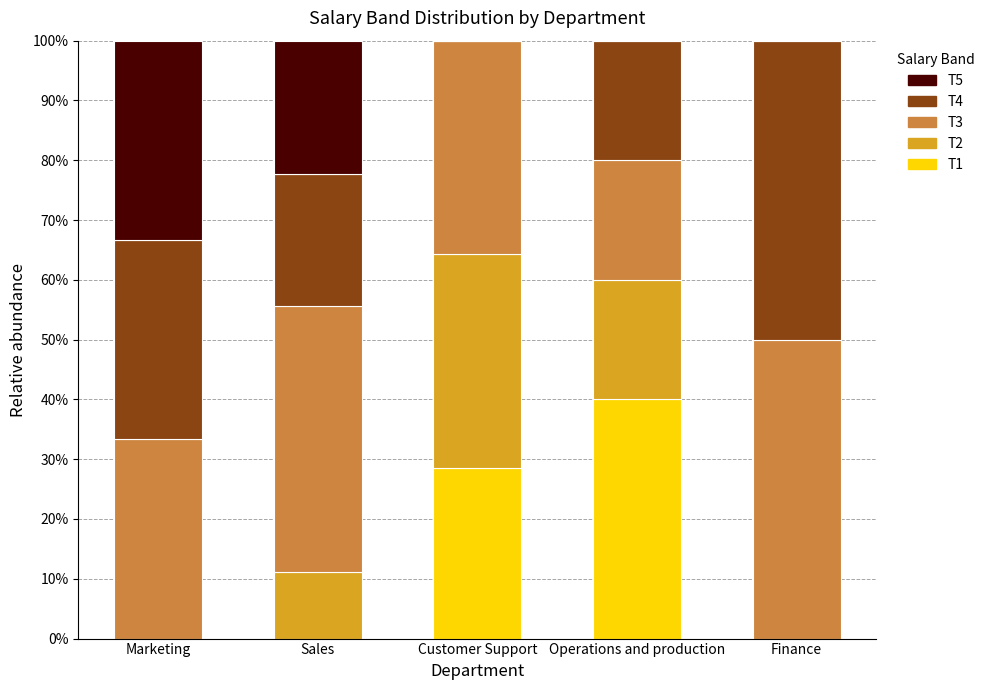

What is the total value across all series at Marketing?

100.0